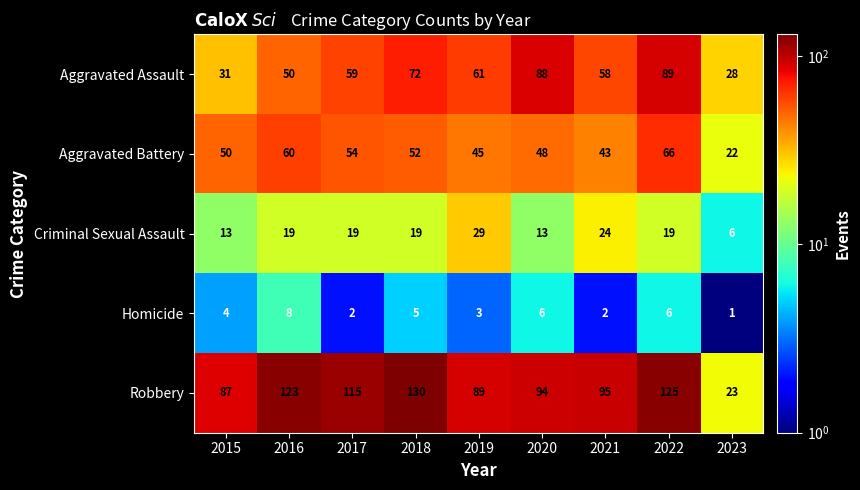

Count the number of data series in this chart.

5